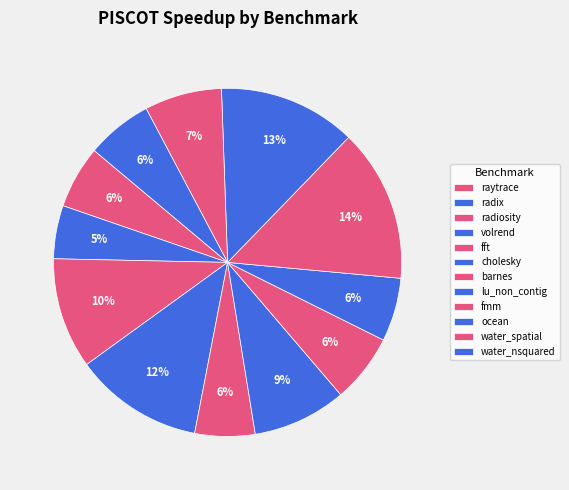

Which slice is the smallest?

radix